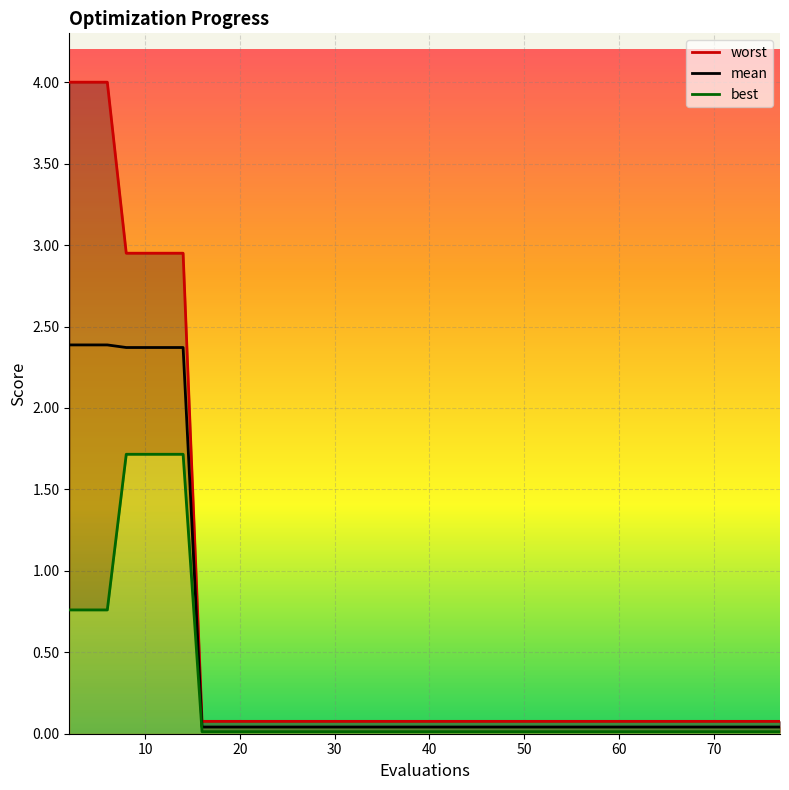

The mean series shows 2.4 at 10. True or false?

True